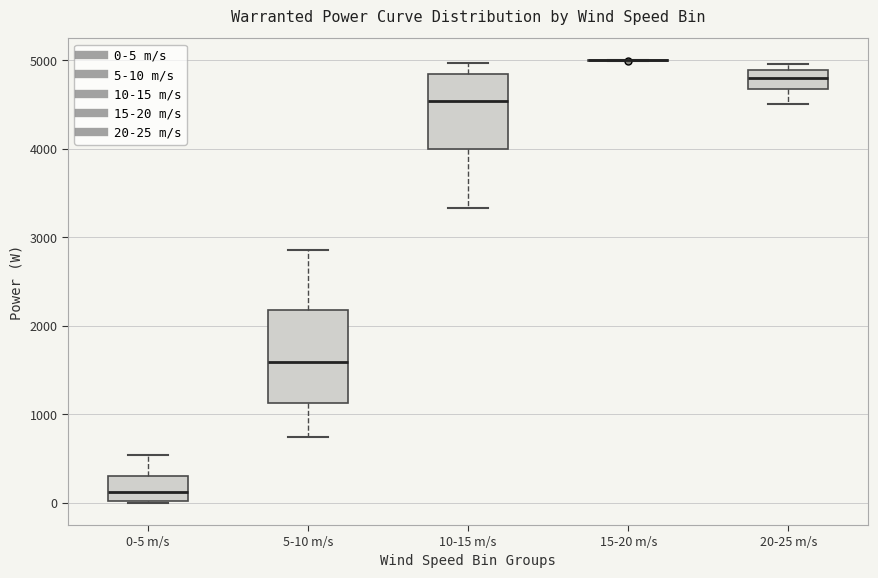

Reading left to right, transcribe this box plot: for each box, give where its median line is, the range the box spans, and where its two whiskers end, as read against the y-axis. The values are not printed on the chart, so give them approximately, as read against the axis.

0-5 m/s: median 100, box 0 to 300, whiskers 0 to 500
5-10 m/s: median 1600, box 1100 to 2200, whiskers 700 to 2900
10-15 m/s: median 4500, box 4000 to 4900, whiskers 3300 to 5000
15-20 m/s: box collapsed to a line at 5000, whiskers 5000 to 5000
20-25 m/s: median 4800, box 4700 to 4900, whiskers 4500 to 5000